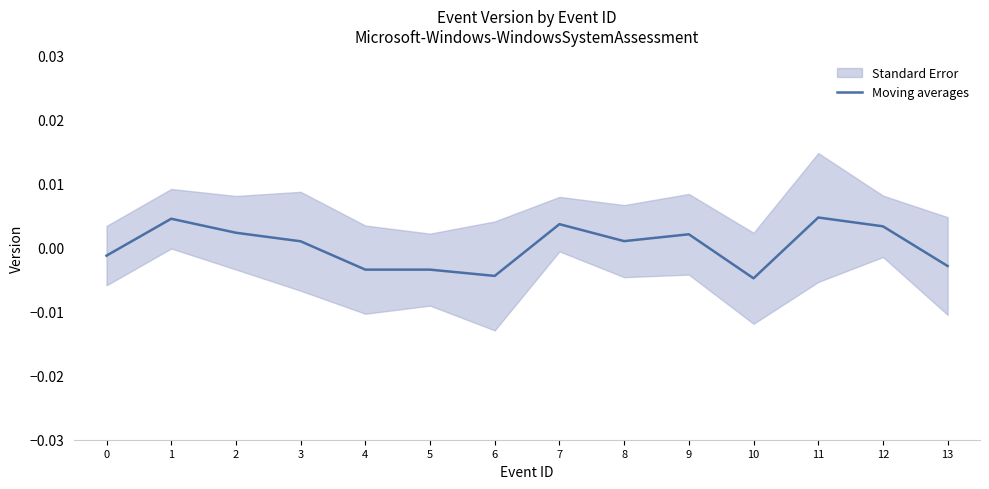

How many points are lower than both their immediate neighbors (excluding endpoints)?

3